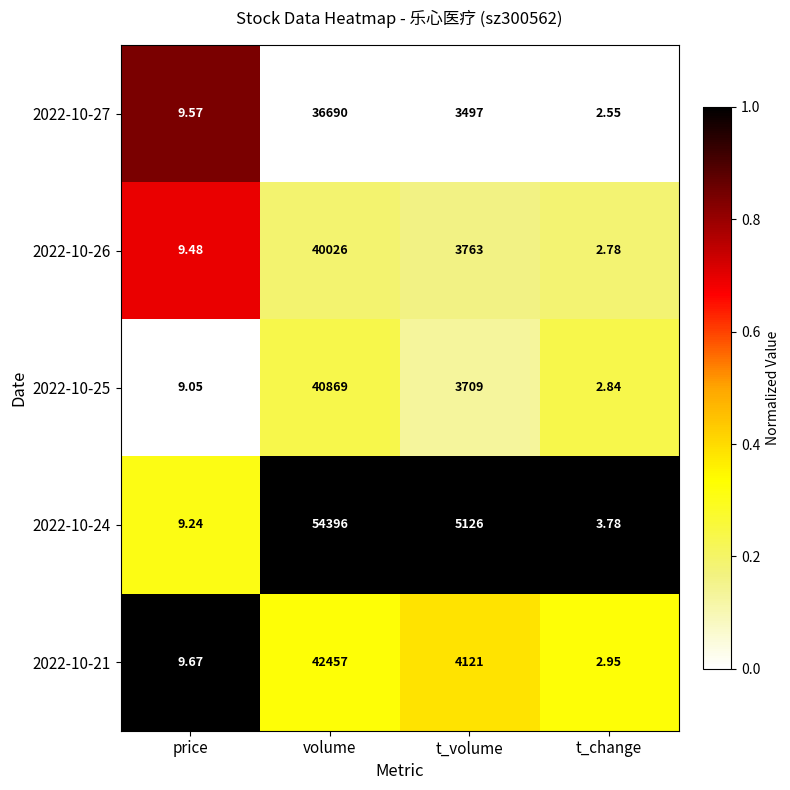

Is the value of 2022-10-21 at volume greater than the value of 2022-10-27 at volume?

Yes